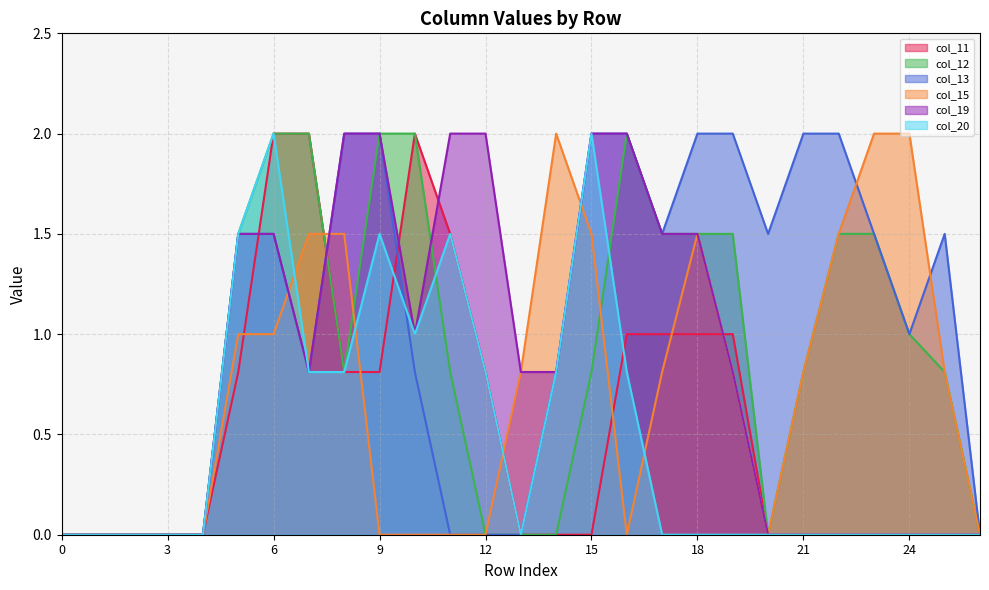

Reading left to right, list all the values displayed in this chart.

col_11: 0=0.0	1=0.0	2=0.0	3=0.0	4=0.0	5=0.8	6=2.0	7=2.0	8=0.8	9=0.8	10=2.0	11=1.5	12=0.8	13=0.0	14=0.0	15=0.0	16=1.0	17=1.0	18=1.0	19=1.0	20=0.0	21=0.0	22=0.0	23=0.0	24=0.0	25=0.0	26=0.0
col_12: 0=0.0	1=0.0	2=0.0	3=0.0	4=0.0	5=1.5	6=2.0	7=2.0	8=0.8	9=2.0	10=2.0	11=0.8	12=0.0	13=0.0	14=0.0	15=0.8	16=2.0	17=1.5	18=1.5	19=1.5	20=0.0	21=0.8	22=1.5	23=1.5	24=1.0	25=0.8	26=0.0
col_13: 0=0.0	1=0.0	2=0.0	3=0.0	4=0.0	5=1.5	6=1.5	7=0.8	8=2.0	9=2.0	10=0.8	11=0.0	12=0.0	13=0.0	14=0.8	15=2.0	16=2.0	17=1.5	18=2.0	19=2.0	20=1.5	21=2.0	22=2.0	23=1.5	24=1.0	25=1.5	26=0.0
col_15: 0=0.0	1=0.0	2=0.0	3=0.0	4=0.0	5=1.0	6=1.0	7=1.5	8=1.5	9=0.0	10=0.0	11=0.0	12=0.0	13=0.8	14=2.0	15=1.5	16=0.0	17=0.8	18=1.5	19=0.8	20=0.0	21=0.8	22=1.5	23=2.0	24=2.0	25=0.8	26=0.0
col_19: 0=0.0	1=0.0	2=0.0	3=0.0	4=0.0	5=1.5	6=1.5	7=0.8	8=2.0	9=2.0	10=1.0	11=2.0	12=2.0	13=0.8	14=0.8	15=2.0	16=2.0	17=1.5	18=1.5	19=0.8	20=0.0	21=0.0	22=0.0	23=0.0	24=0.0	25=0.0	26=0.0
col_20: 0=0.0	1=0.0	2=0.0	3=0.0	4=0.0	5=1.5	6=2.0	7=0.8	8=0.8	9=1.5	10=1.0	11=1.5	12=0.8	13=0.0	14=0.8	15=2.0	16=0.8	17=0.0	18=0.0	19=0.0	20=0.0	21=0.0	22=0.0	23=0.0	24=0.0	25=0.0	26=0.0